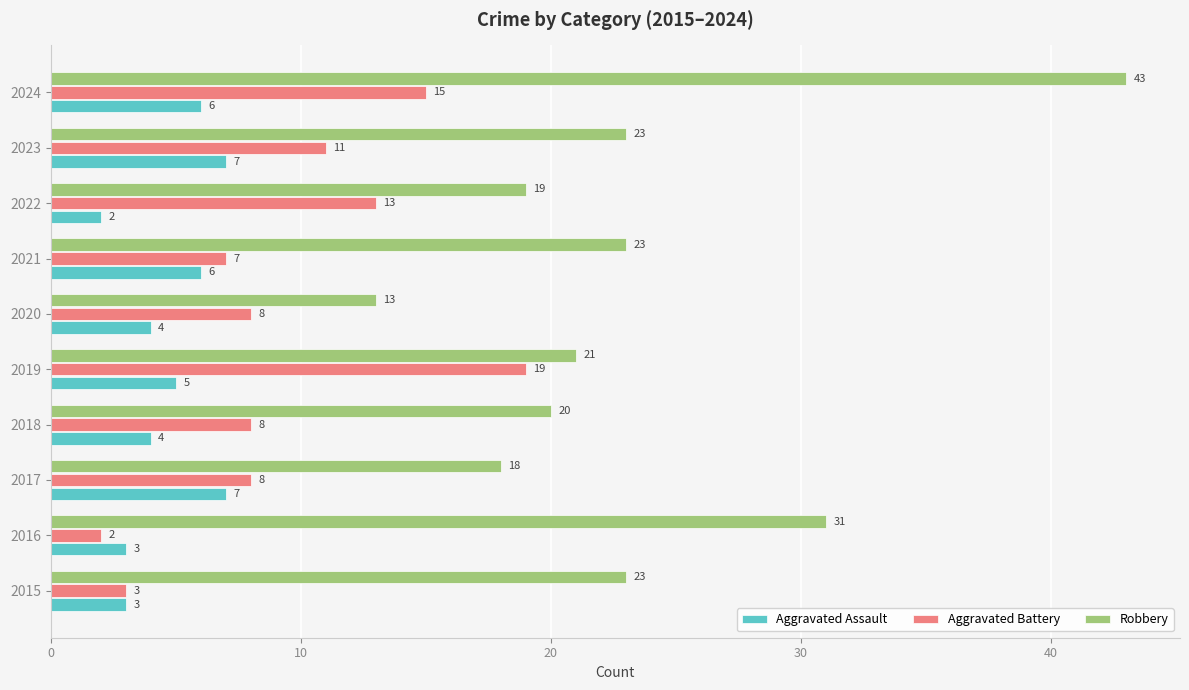

Which series has the largest total across all categories?

Robbery